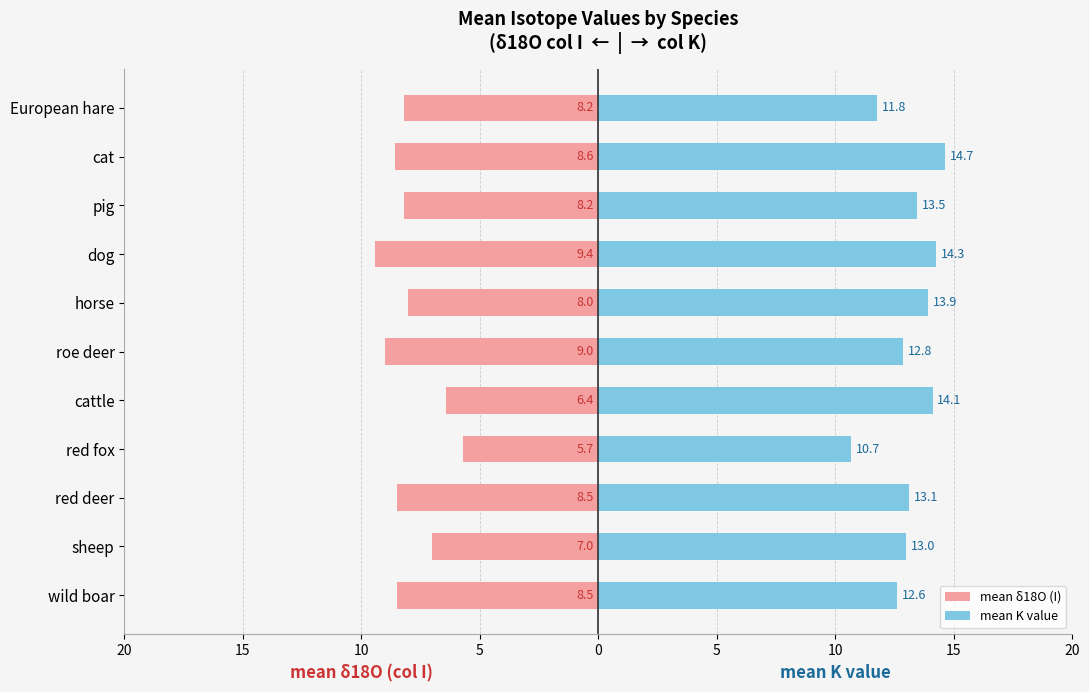

What is the value of the mean K value bar at the 1st from the left?

11.8